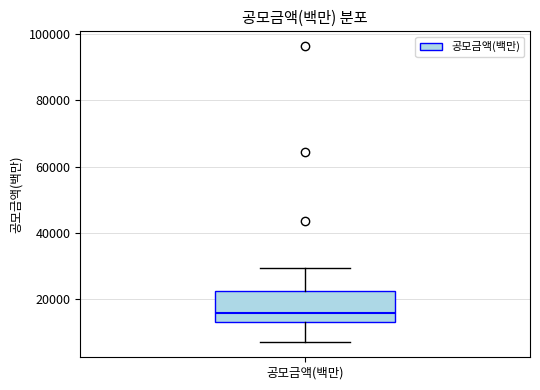

Read this box plot against the y-axis: the position of the median line, the range covered by the box, and the ends of both whiskers. The values are not printed on the chart, so give them approximately, as read against the axis.

median 16000, box 14000 to 22000, whiskers 8000 to 30000